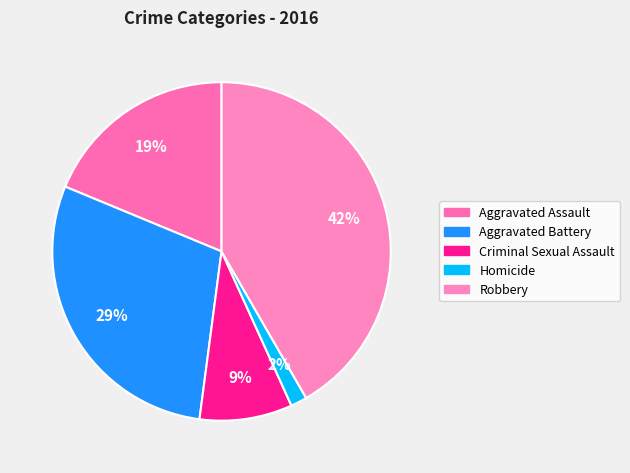

Which slice is the largest?

Robbery